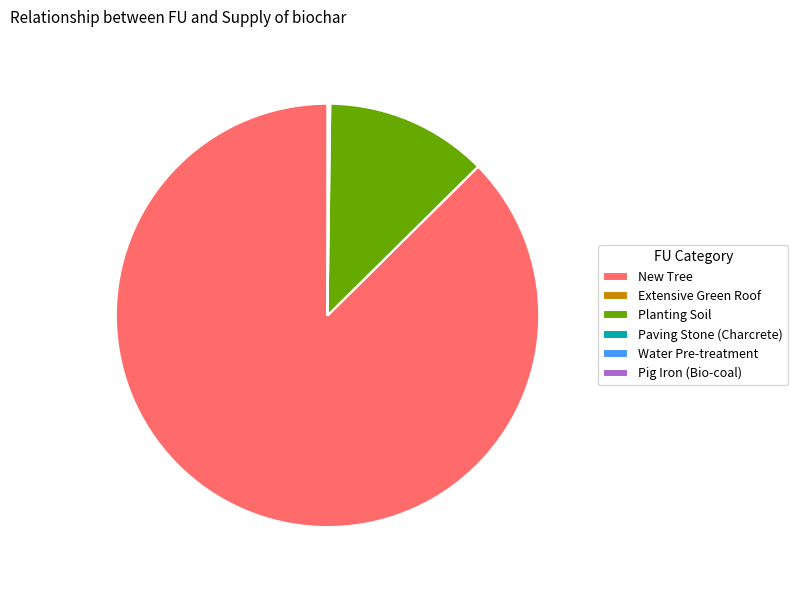

The Planting Soil slice represents 20% of the pie. True or false?

False